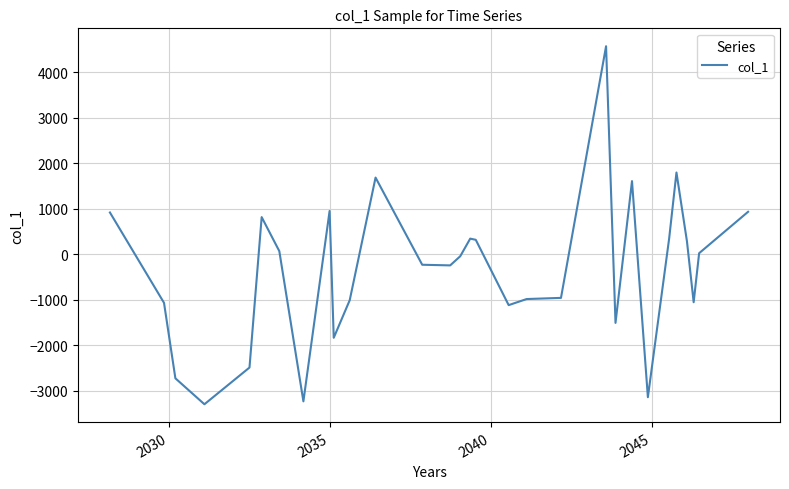

What is the smallest value displayed?

-3302.1